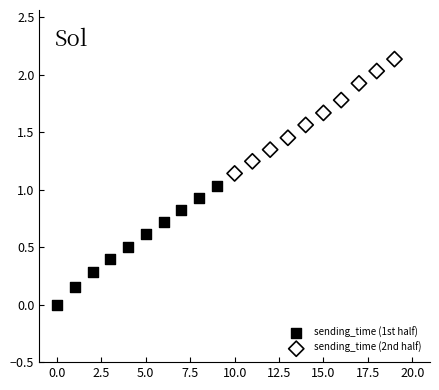

Which series contains the lowest Y value?

sending_time (1st half)